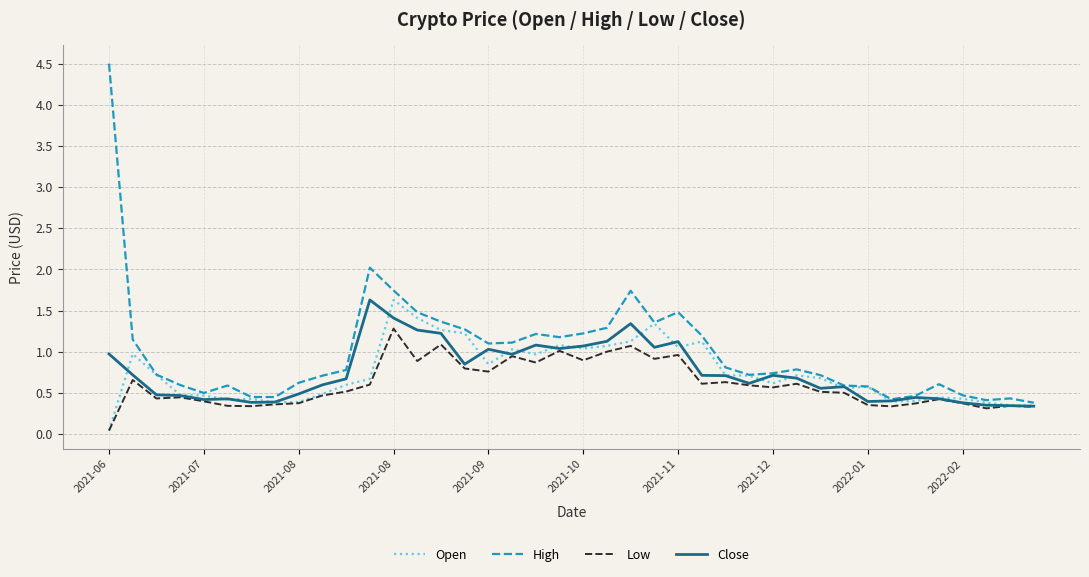

What is the highest value of the Close series?

1.6